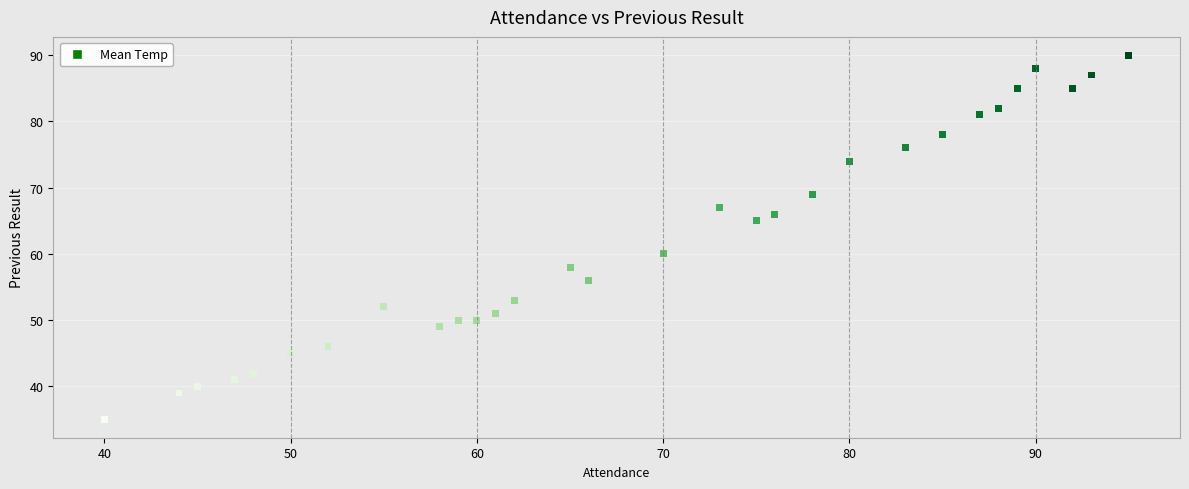

What is the range of X values (max minus min)?

55